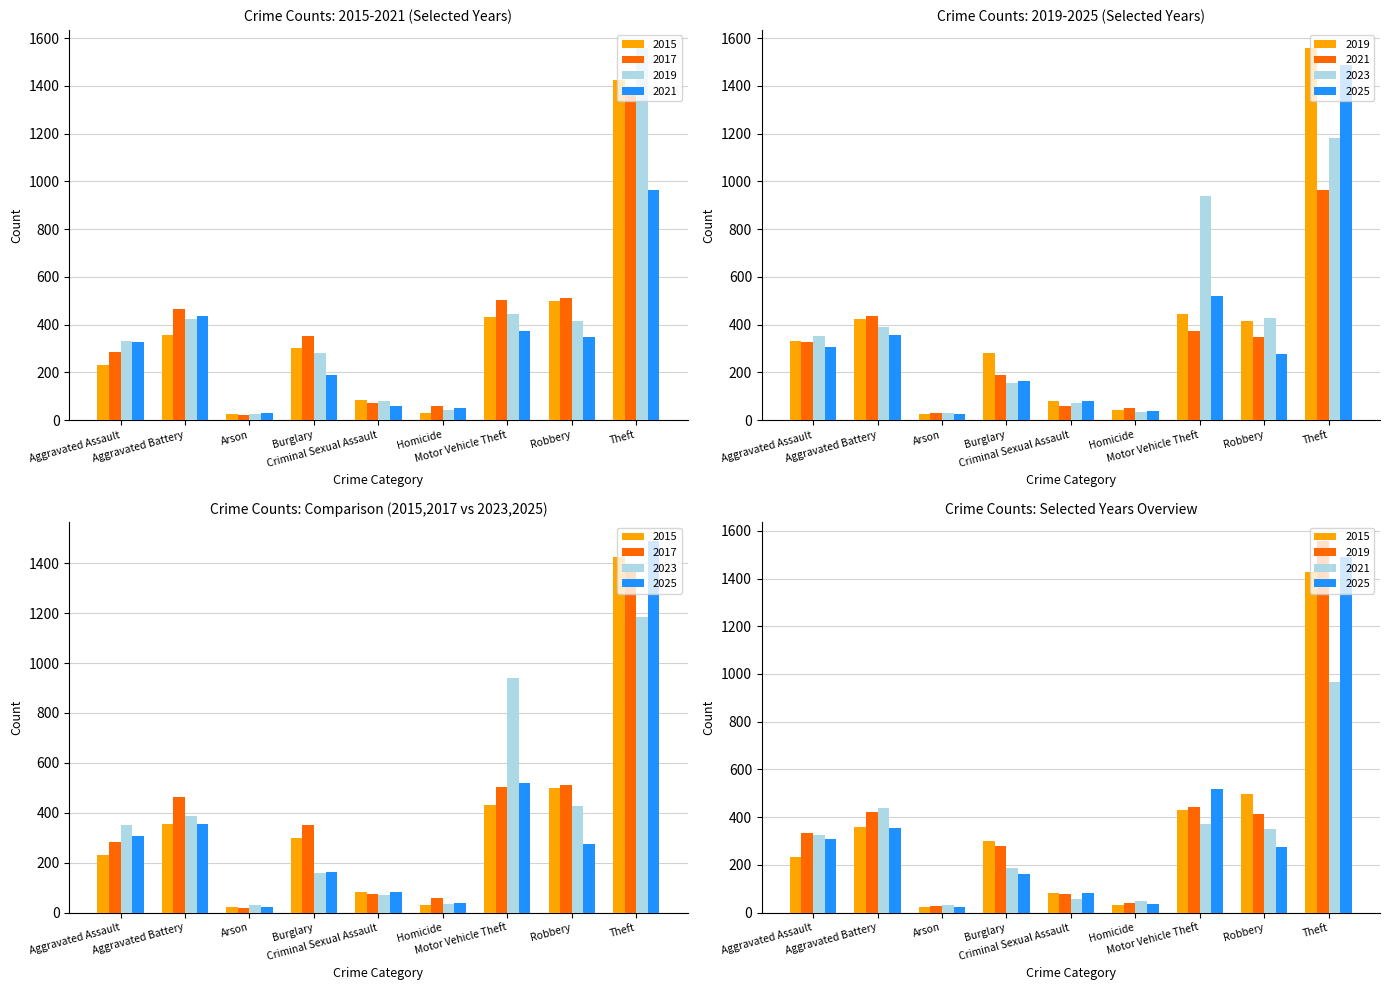

What is the maximum value shown in the chart?

1557